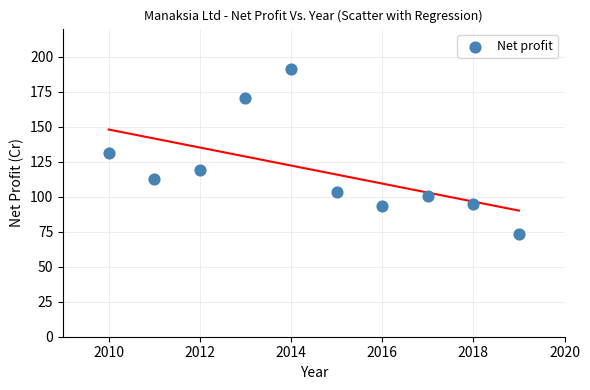

What is the average Y value?

119.0